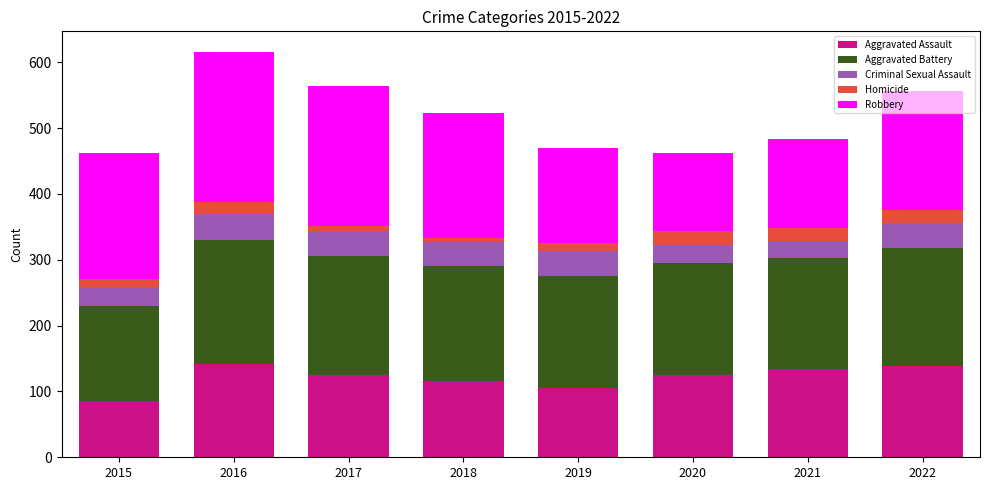

What is the difference between the maximum and second lowest values in the Aggravated Assault series?

36